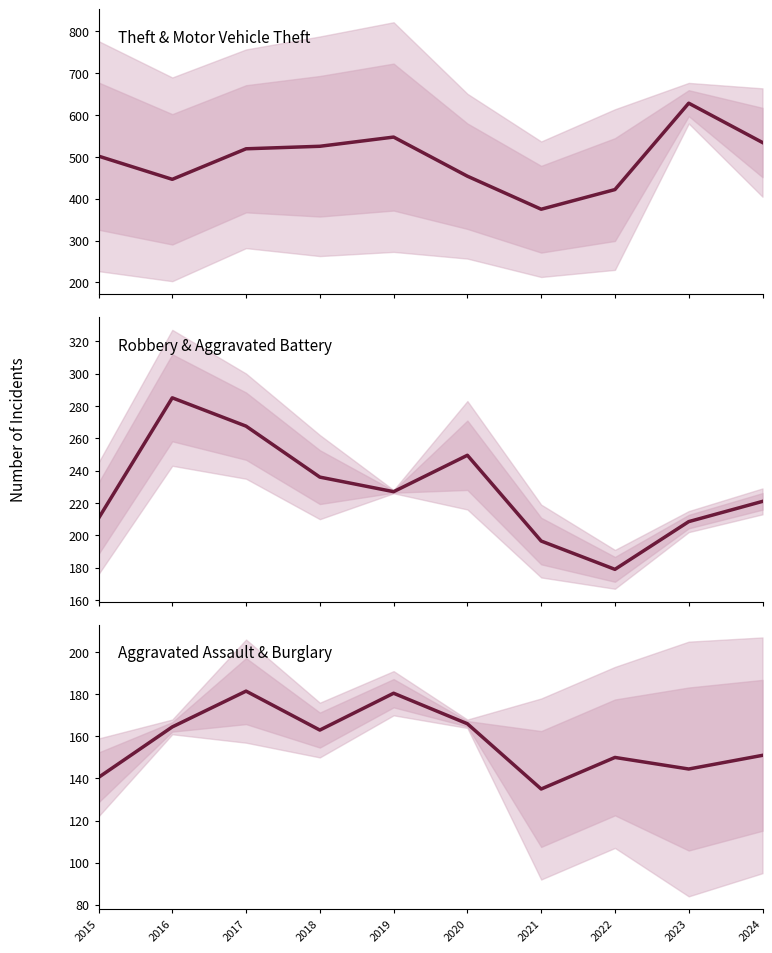

What are all the series names shown in the legend?

Theft / Motor Vehicle Theft, Robbery / Aggravated Battery, Aggravated Assault / Burglary